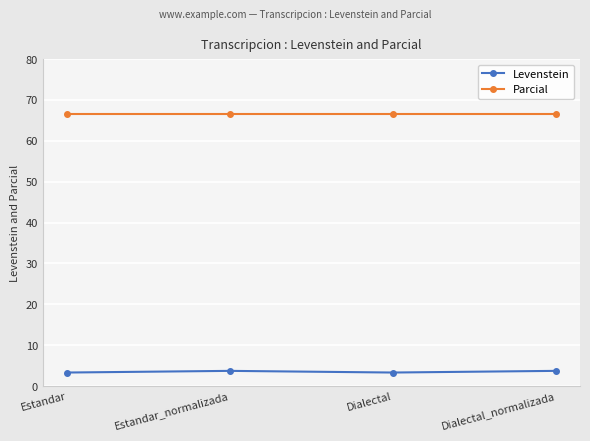

What is the label of the 1st point from the right?

Dialectal_normalizada